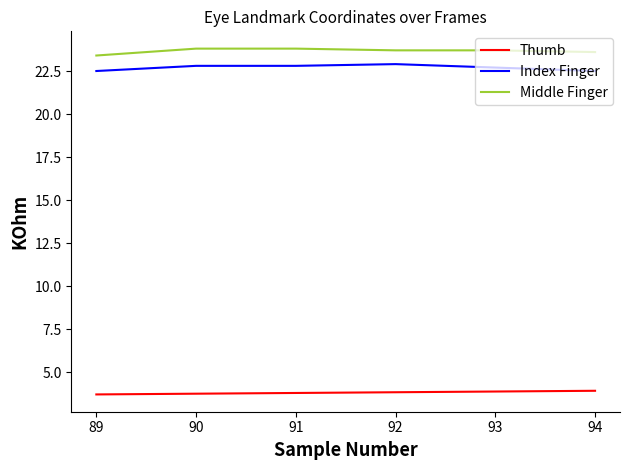

Rank the series by their maximum value, from highest to lowest.

Middle Finger, Index Finger, Thumb